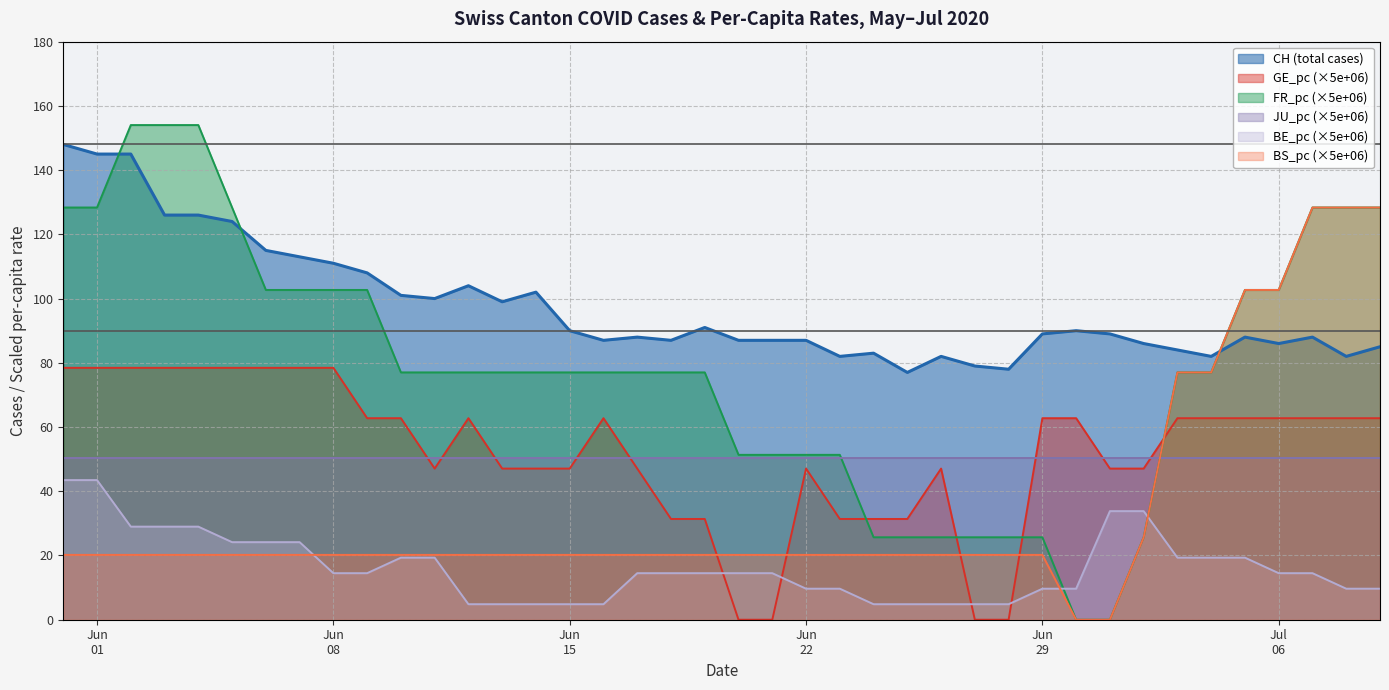

Which series has the widest spread of values?

FR_pc (×5e+06)